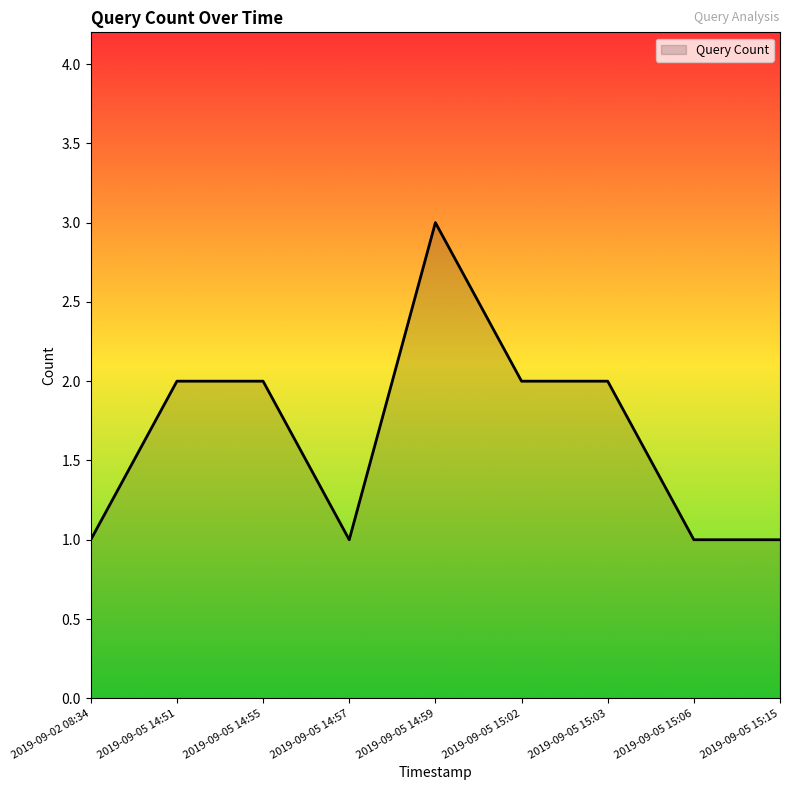

Approximately how many times larger is the value at 2019-09-02 08:34 compared to 2019-09-05 14:51?

0.5